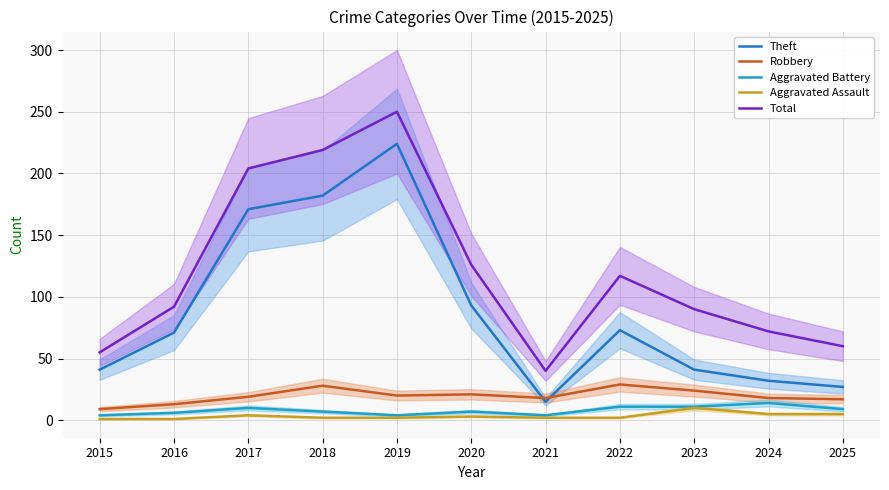

True or false: Total and Aggravated Battery cross at least once.

False